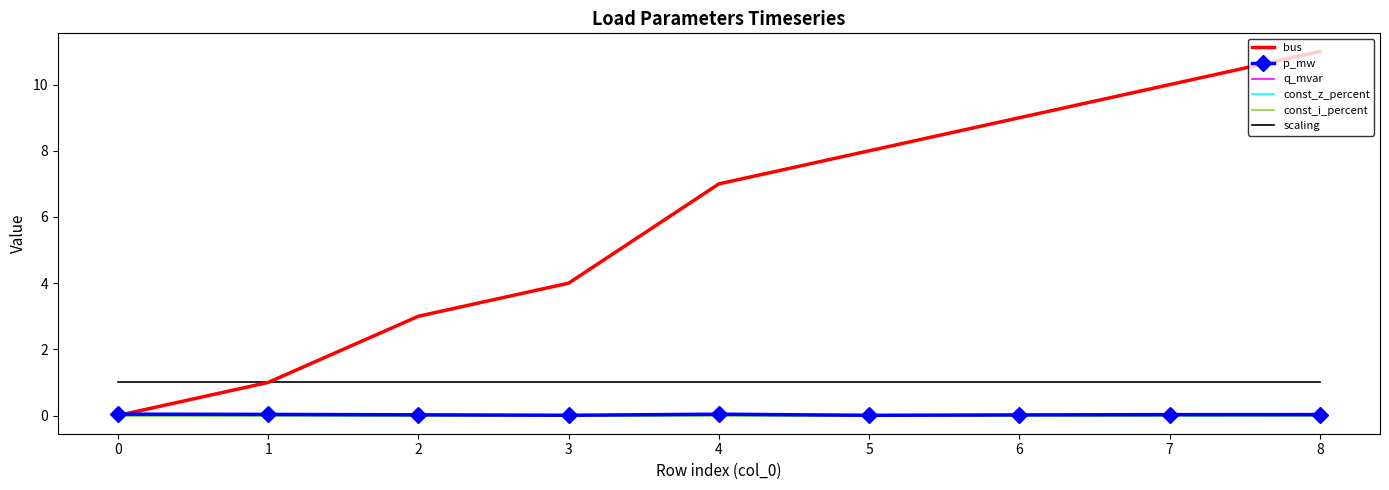

What is the sum of all scaling values?

9.0